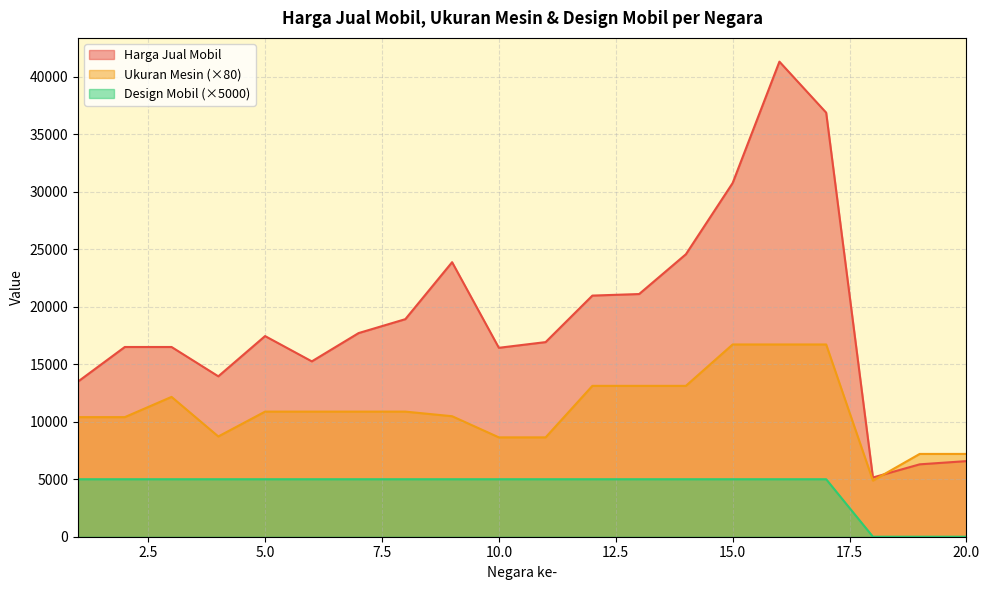

At how many categories does at least one series exceed 6849?

19